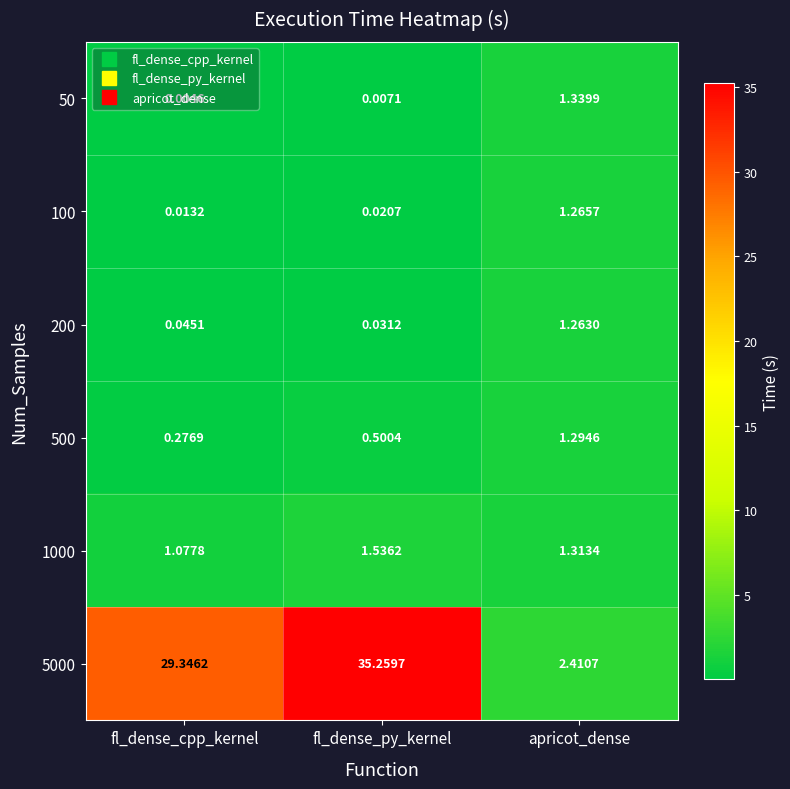

What is the maximum value shown in the chart?

35.3